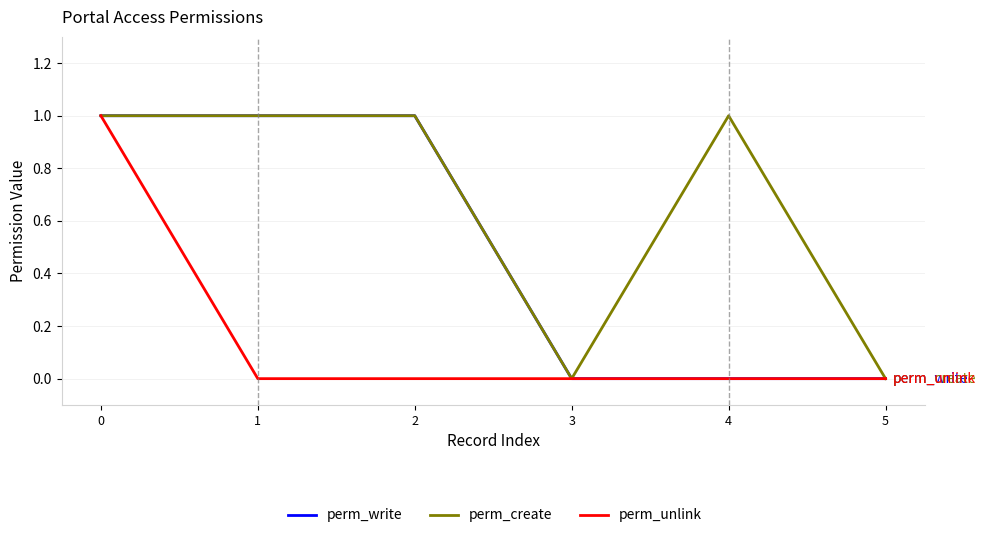

True or false: perm_write has a value of 0 at 5.

True